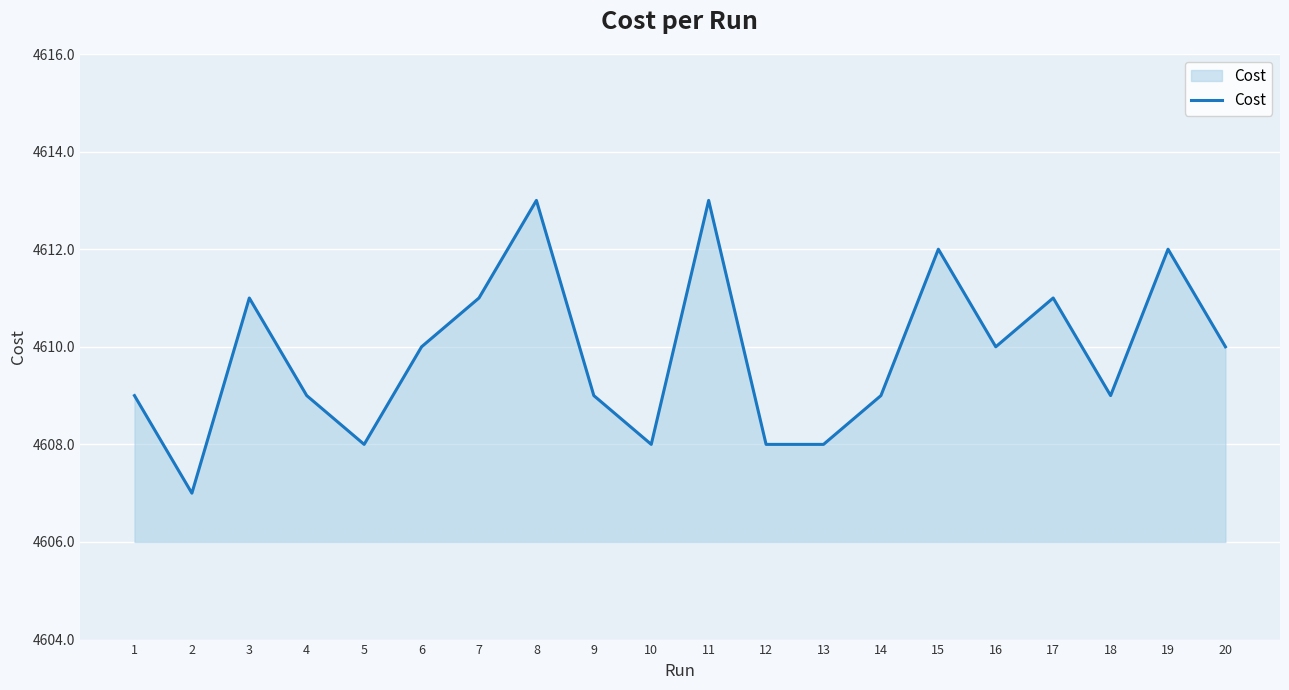

Reading left to right, transcribe all the data shown in this chart.

4609.0	4607.0	4611.0	4609.0	4608.0	4610.0	4611.0	4613.0	4609.0	4608.0	4613.0	4608.0	4608.0	4609.0	4612.0	4610.0	4611.0	4609.0	4612.0	4610.0